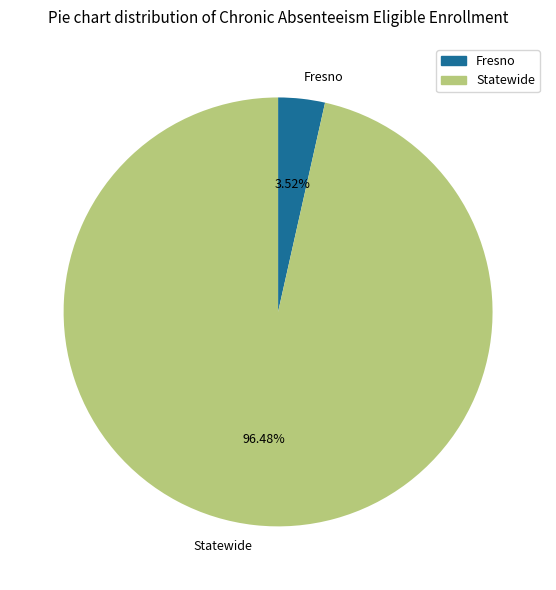

Which category has the smallest portion of the pie?

Fresno